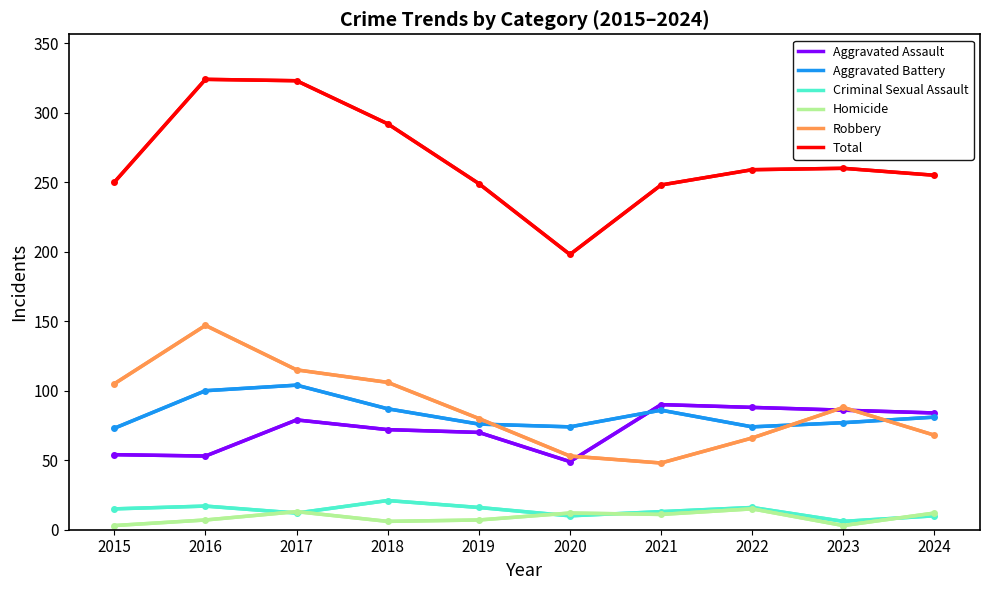

True or false: Total has a value of 248 at 2021.

True